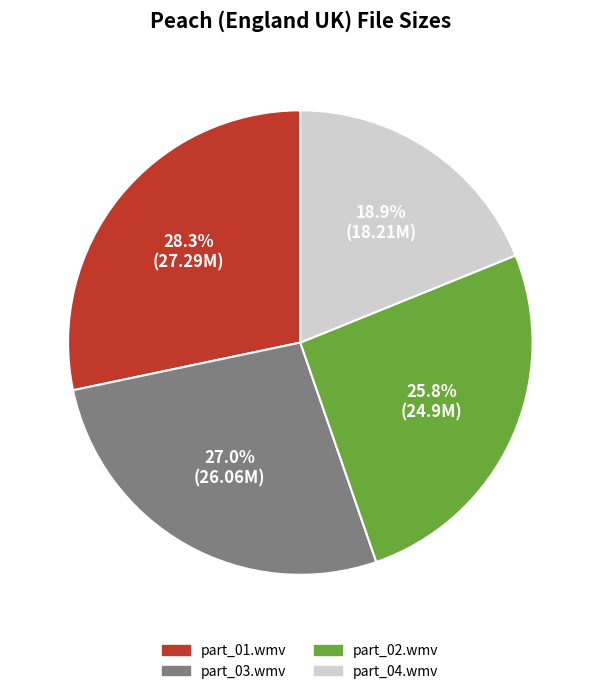

Do part_03.wmv and part_04.wmv together represent more than half of the pie?

No